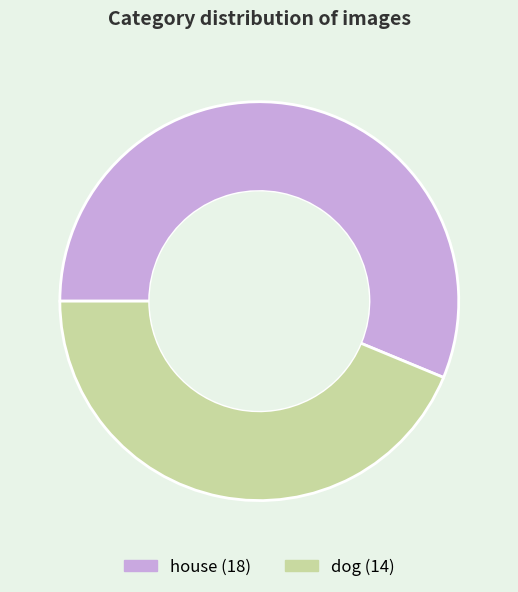

Do house and dog together represent more than half of the pie?

Yes